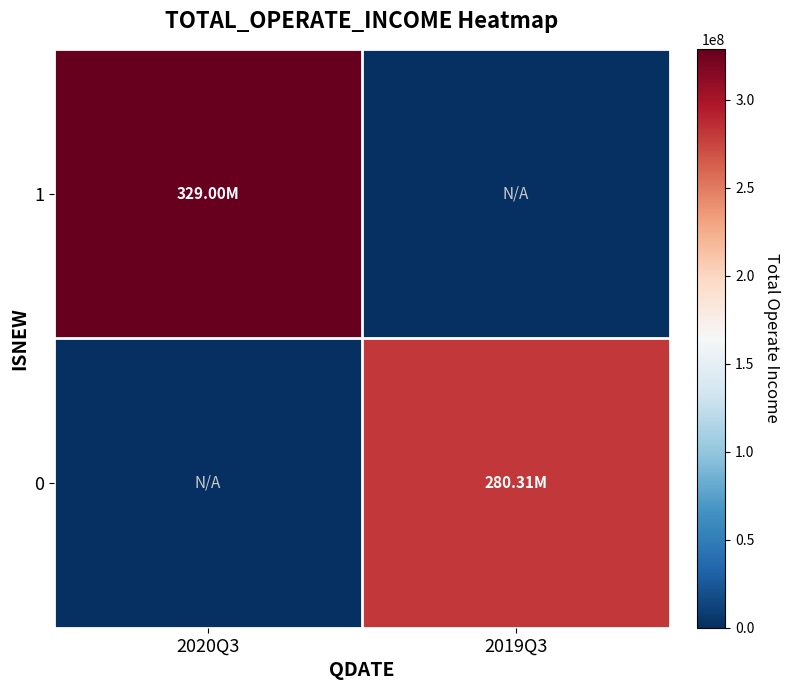

Between 2019Q3 and 2020Q3, which is larger?

2020Q3